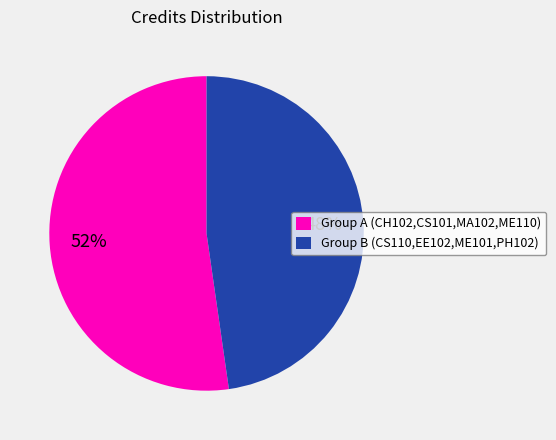

Is there any slice that represents more than half of the pie?

Yes